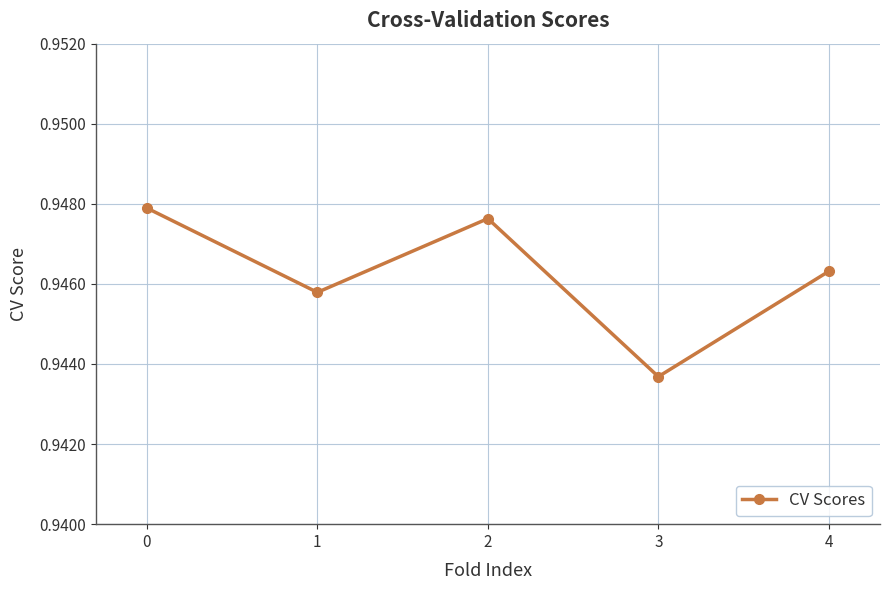

Which label corresponds to the smallest value in the chart?

3